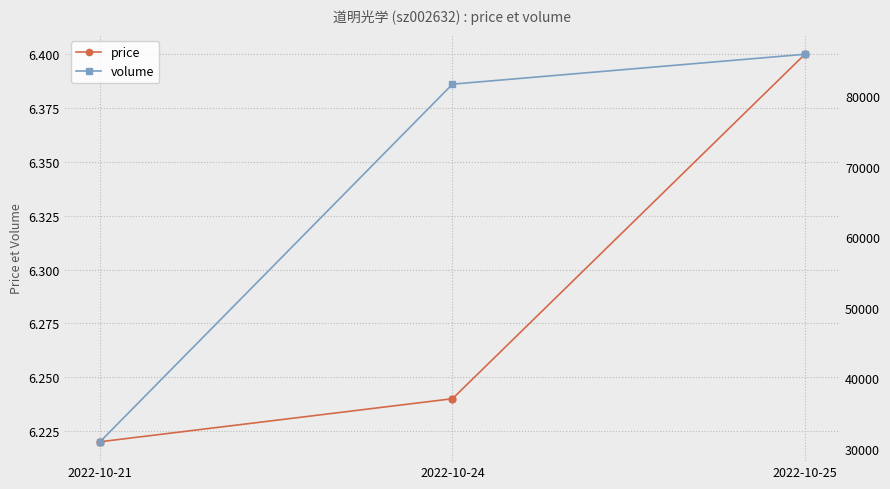

Is it true that price equals 6.2 at 2022-10-24?

True